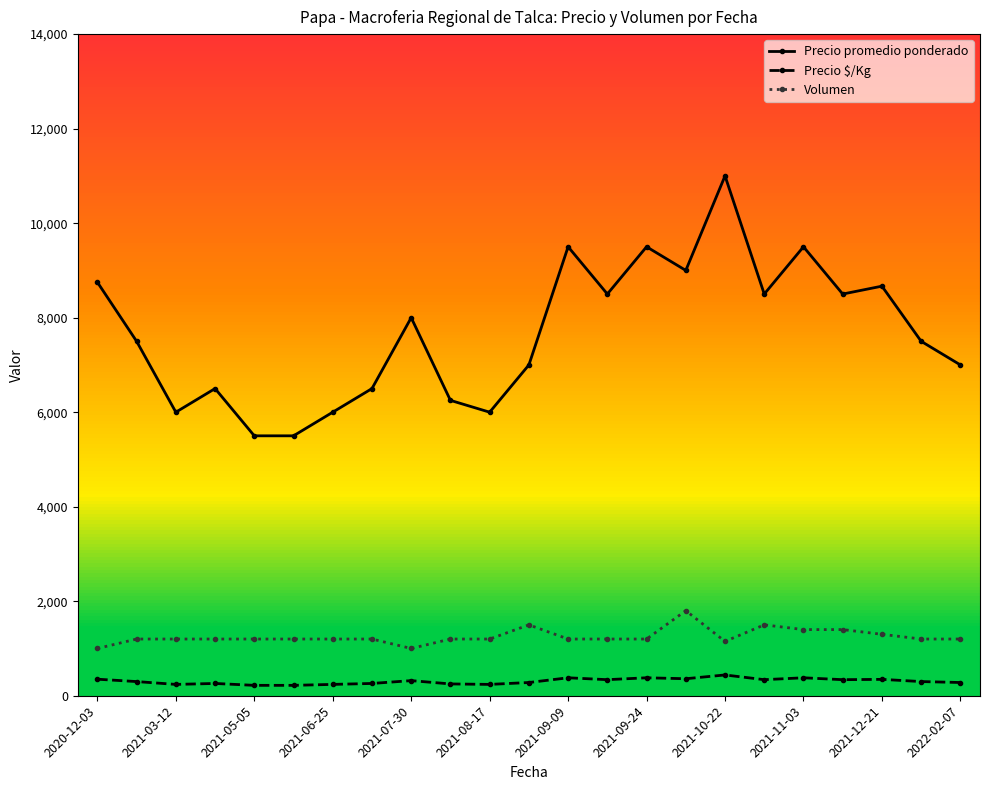

True or false: Precio $/Kg and Precio promedio ponderado intersect in this chart.

False